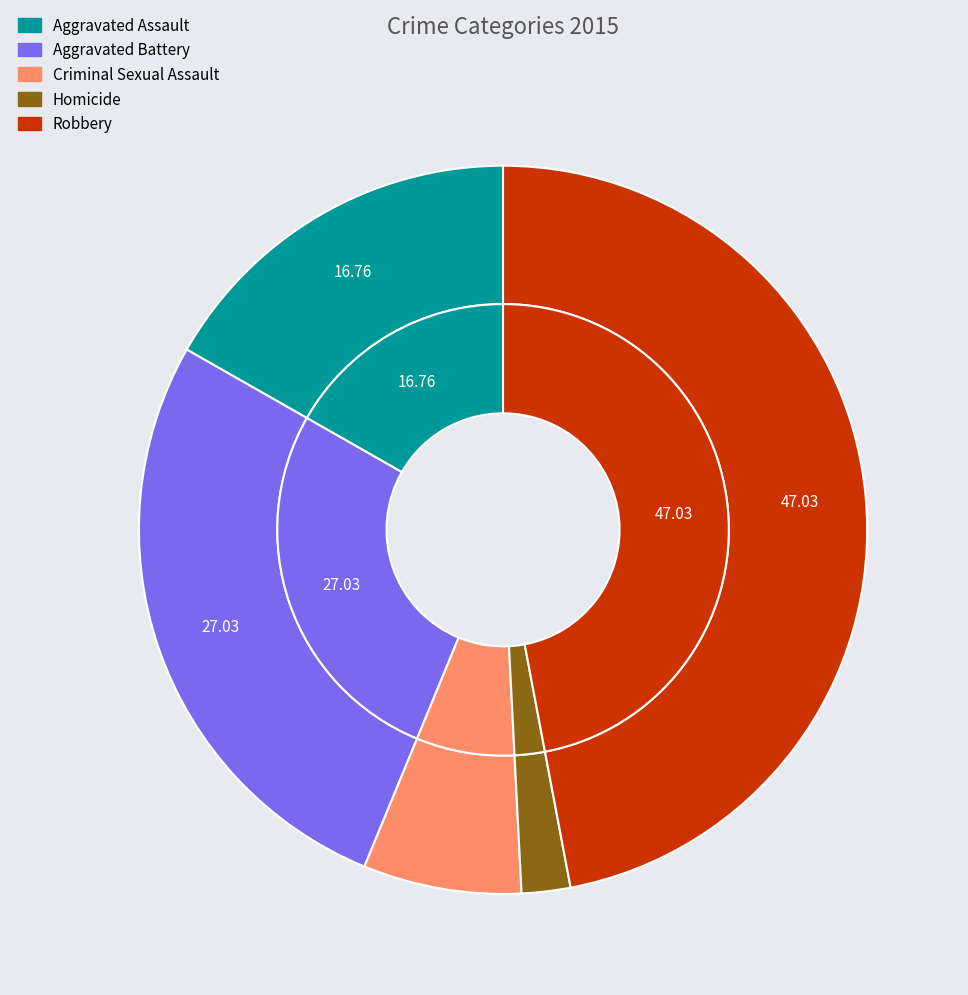

To the nearest percent, what is the difference between the Robbery and Homicide slice percentages?

45%